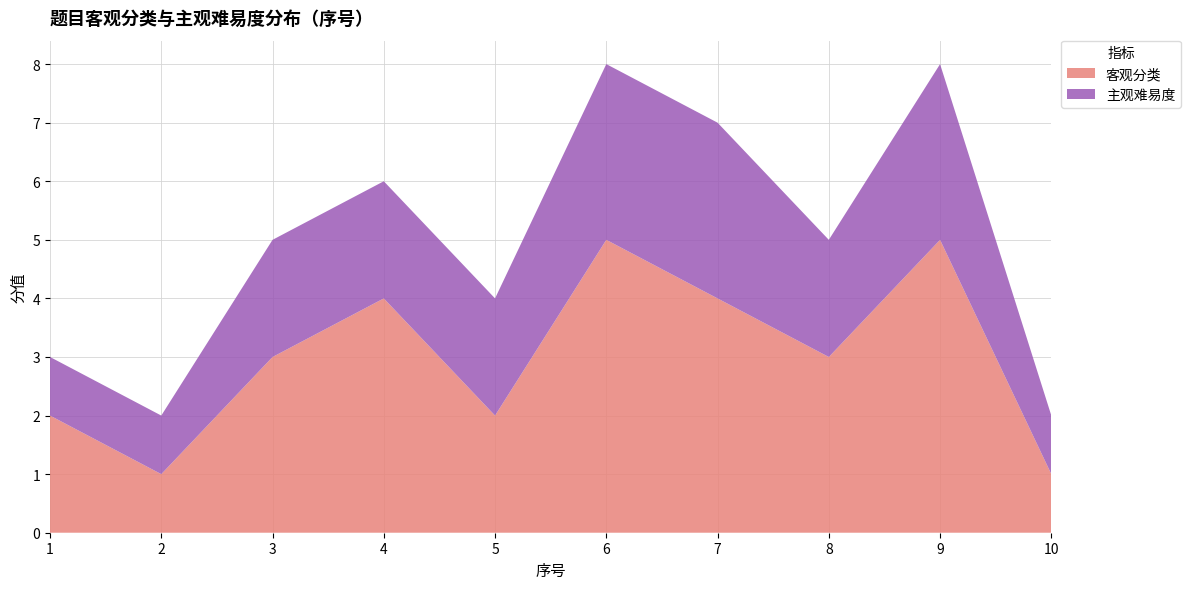

Reading left to right, list all the values displayed in this chart.

客观分类: 2	1	3	4	2	5	4	3	5	1
主观难易度: 1	1	2	2	2	3	3	2	3	1